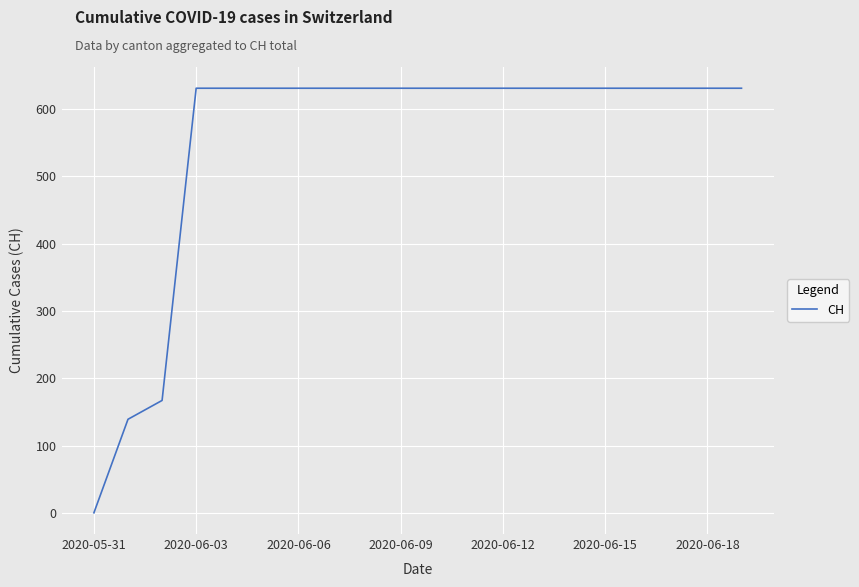

What is the greatest value displayed?

631